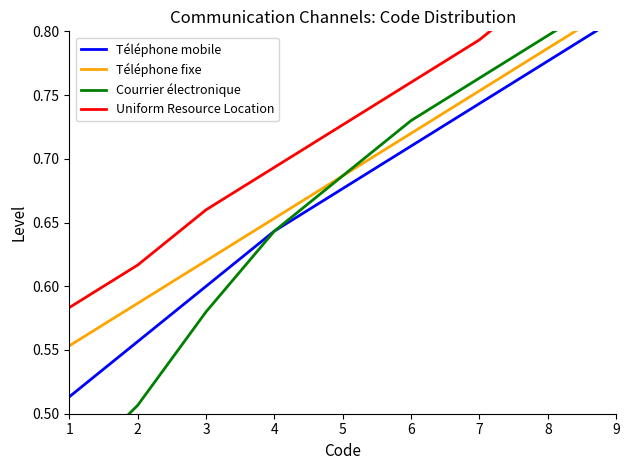

The value of Téléphone mobile at 1 is 0.8. True or false?

False